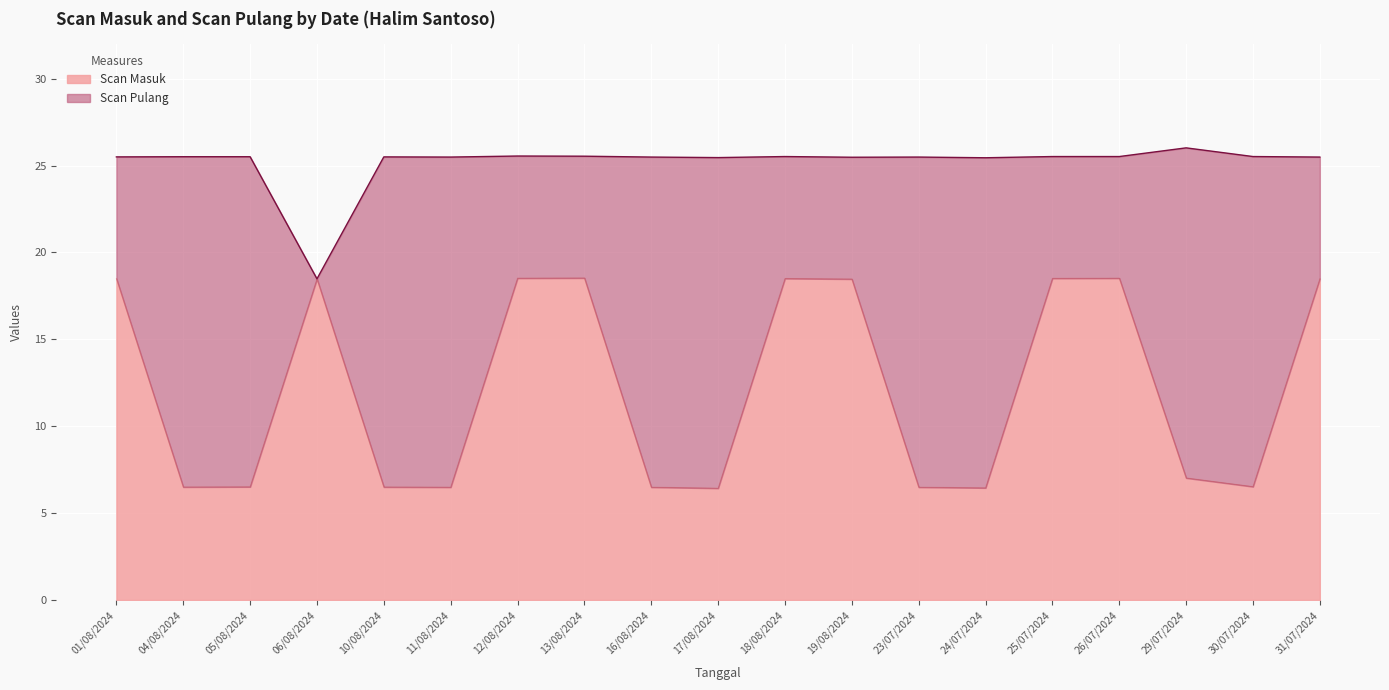

Where is the first local maximum?

06/08/2024